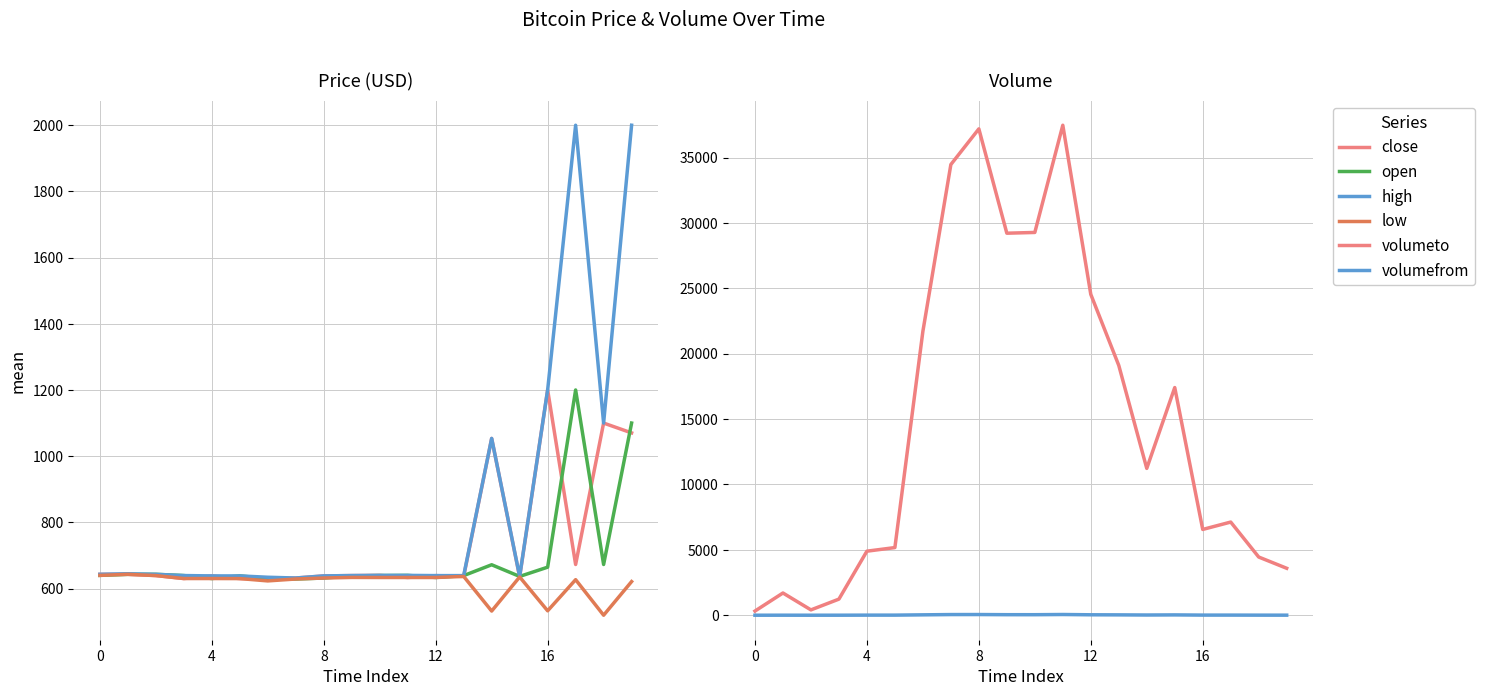

In open, how many points are higher than both neighbors (excluding endpoints)?

5